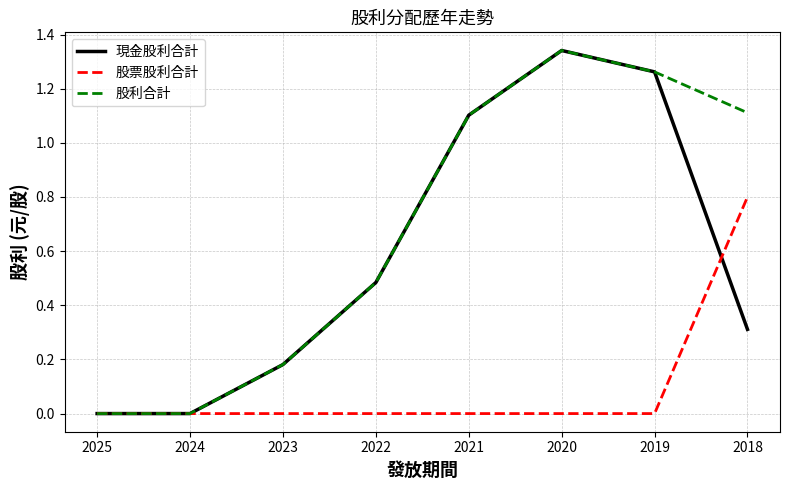

True or false: 股票股利合計 has a value of 0.0 at 2021.

True